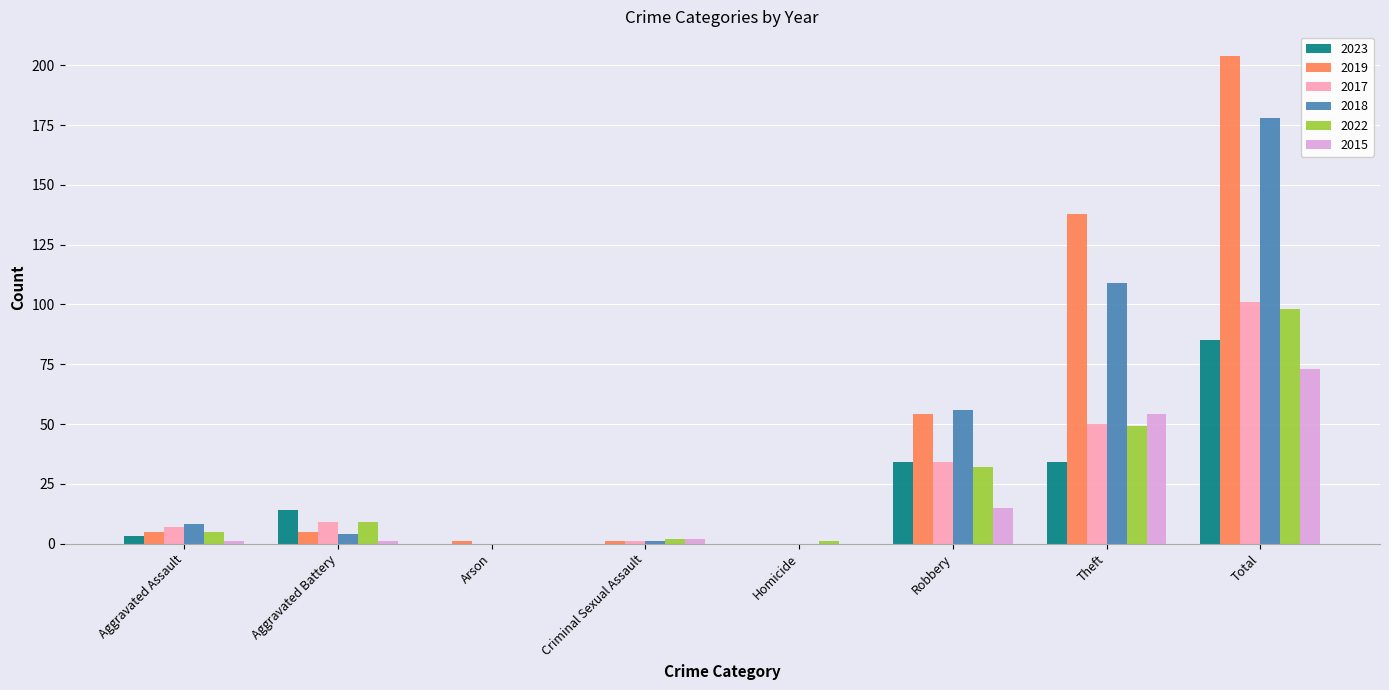

Which category has the highest value in the 2023 series?

Total